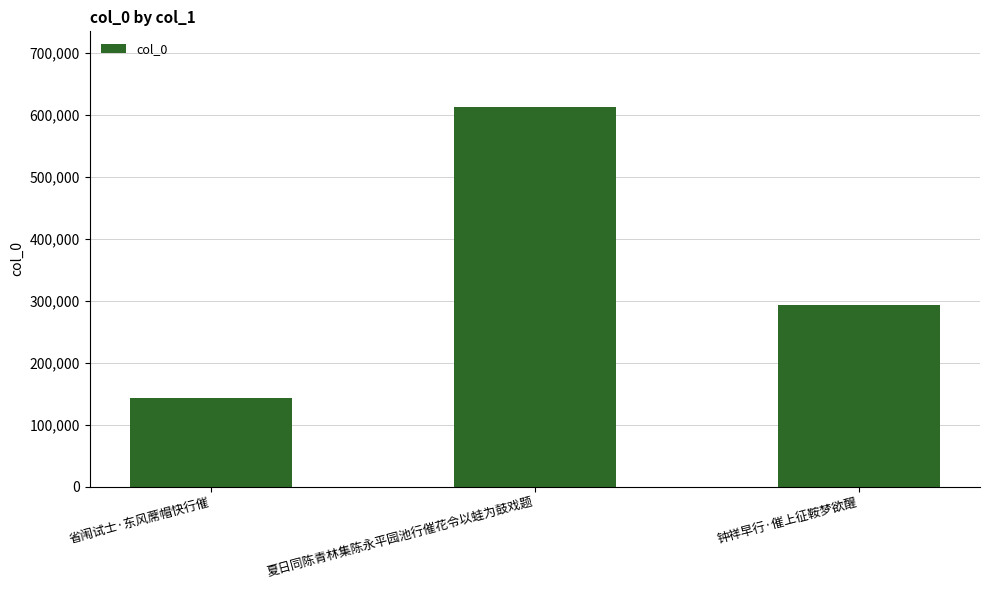

What is the value of the 2nd bar from the left?

612222